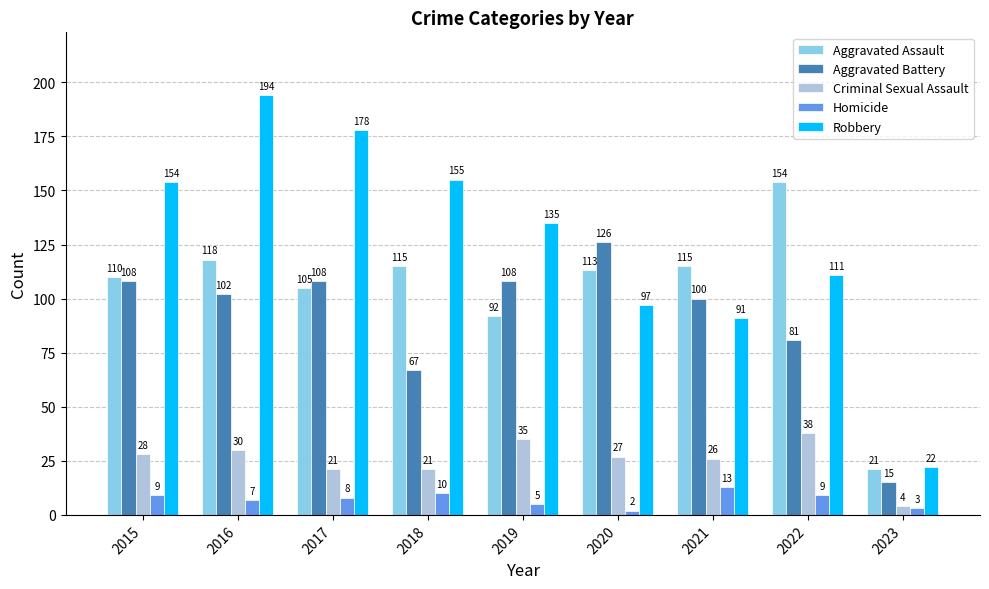

Reading right to left, transcribe all the data shown in this chart.

Aggravated Assault: 21	154	115	113	92	115	105	118	110
Aggravated Battery: 15	81	100	126	108	67	108	102	108
Criminal Sexual Assault: 4	38	26	27	35	21	21	30	28
Homicide: 3	9	13	2	5	10	8	7	9
Robbery: 22	111	91	97	135	155	178	194	154